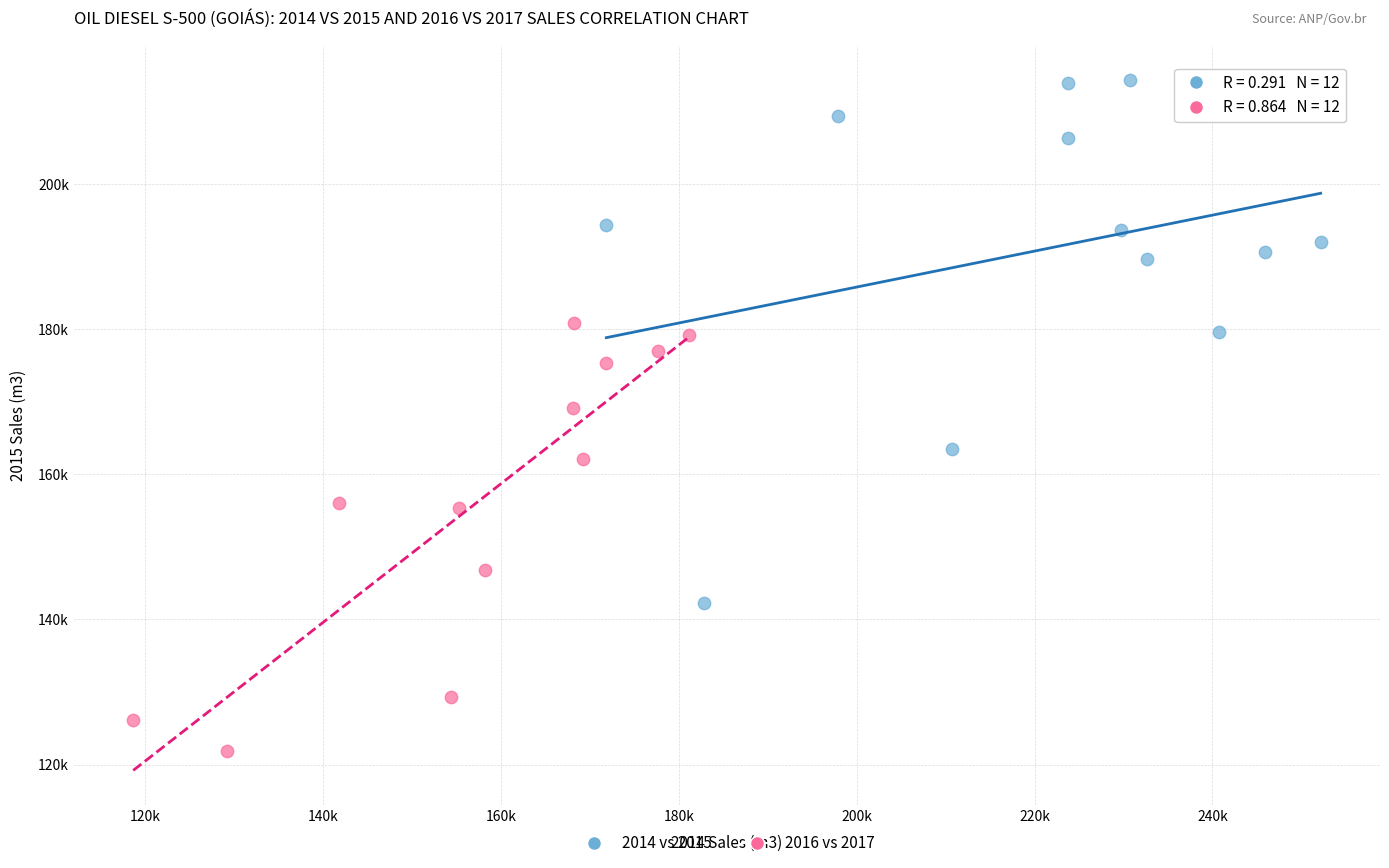

Which series reaches the maximum Y coordinate?

2014 vs 2015